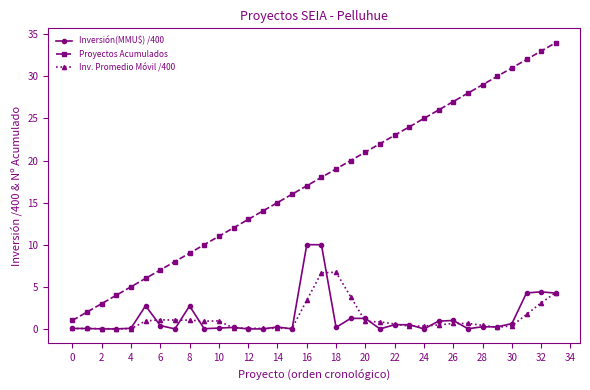

Which series has the largest total across all categories?

Proyectos Acumulados